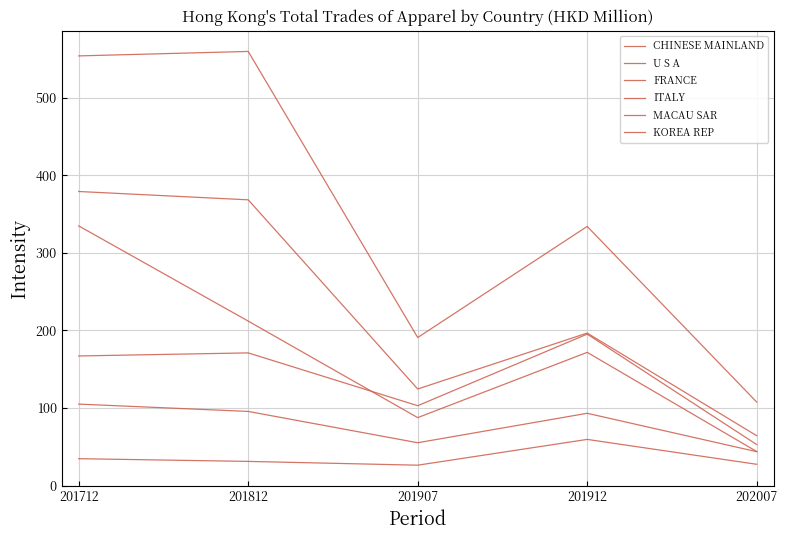

Does the chart display data point markers on the line(s)?

No